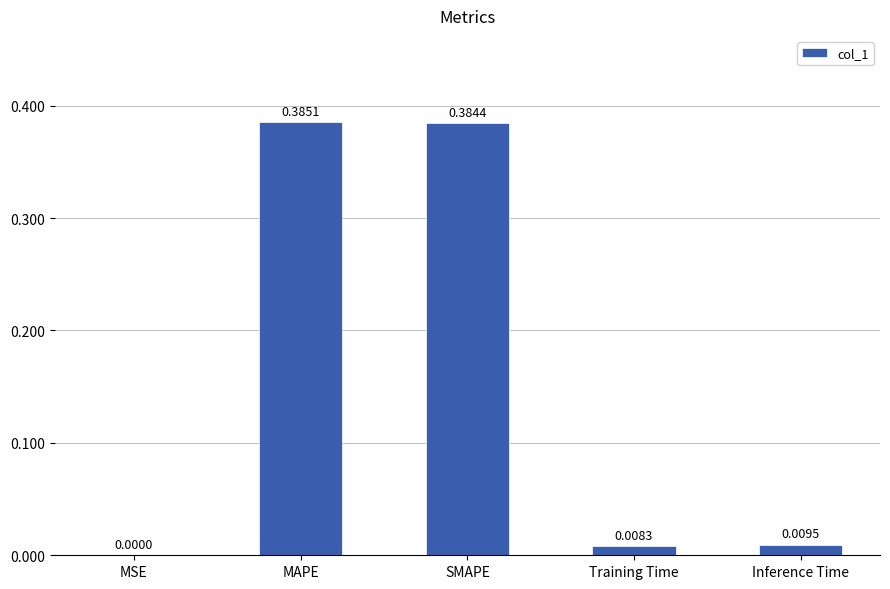

Are the bars horizontal?

No